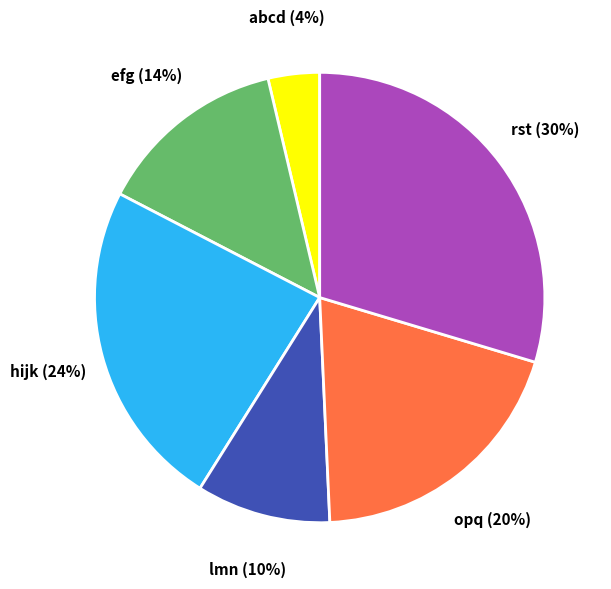

To the nearest percent, what is the combined percentage of rst and abcd?

33%